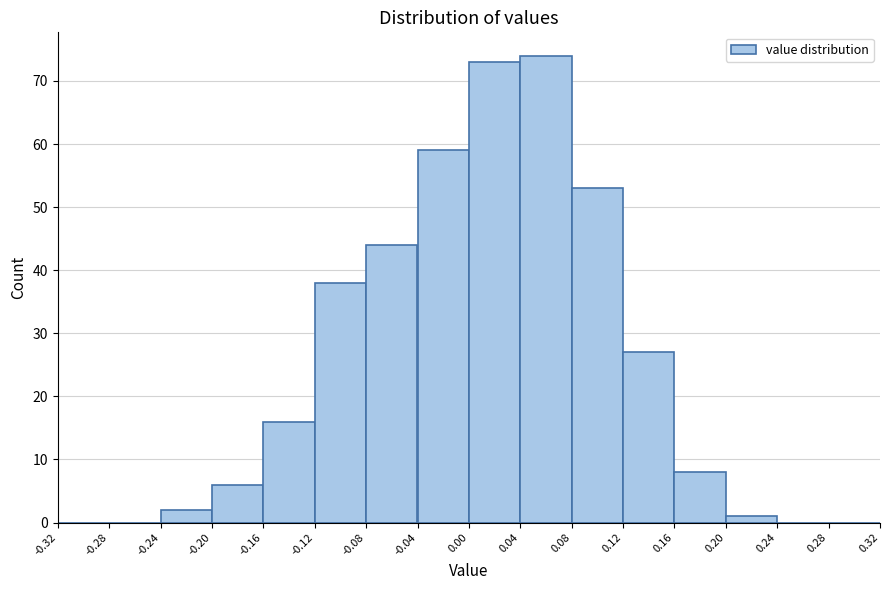

How tall is the bar that spans 0.16 to 0.20 on the x-axis? The values are not printed on the chart, so give them approximately, as read against the axis.

8